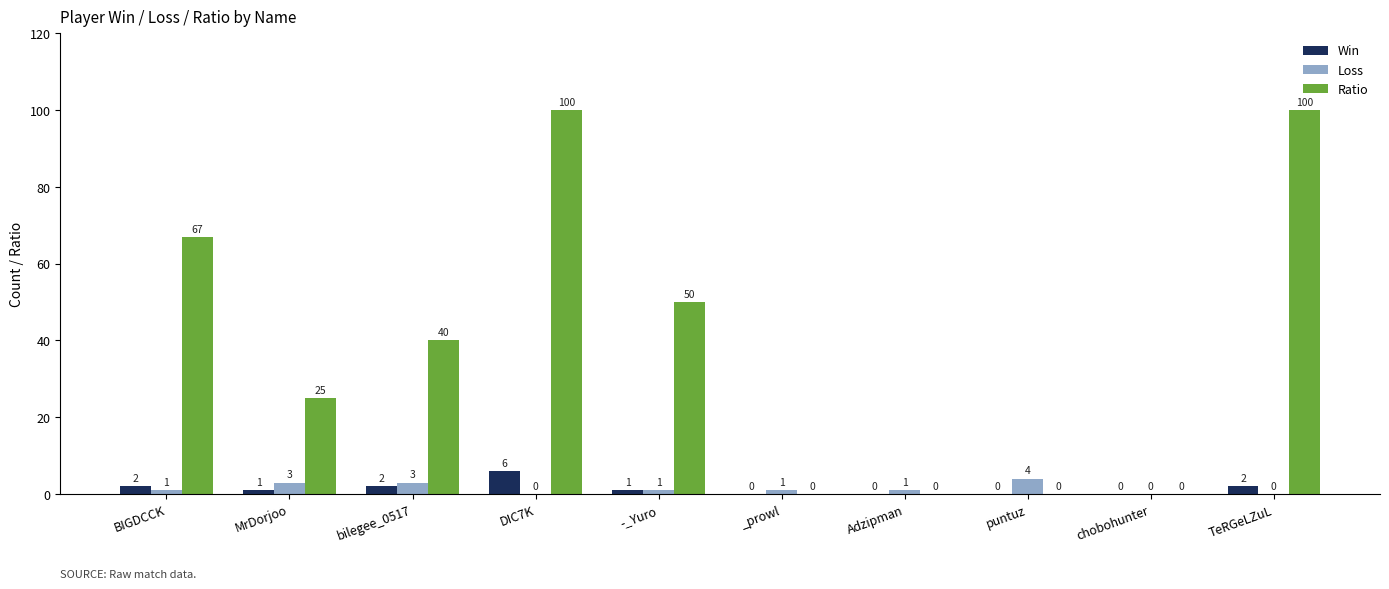

What is the sum of all Win values?

14